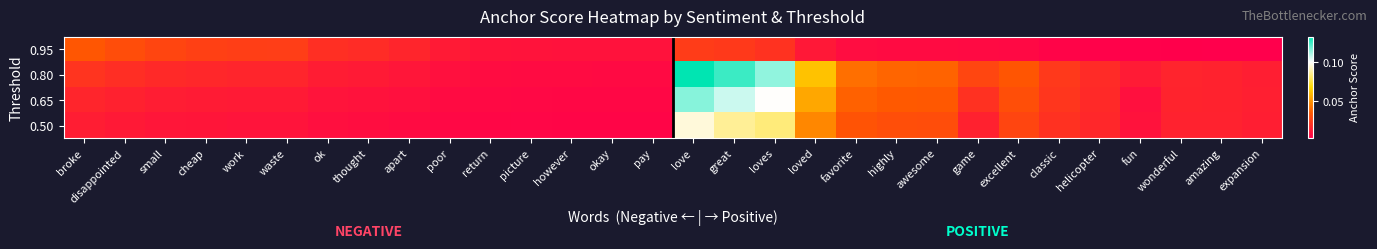

List the series in order of their peak value, highest first.

0.80, 0.65, 0.50, 0.95